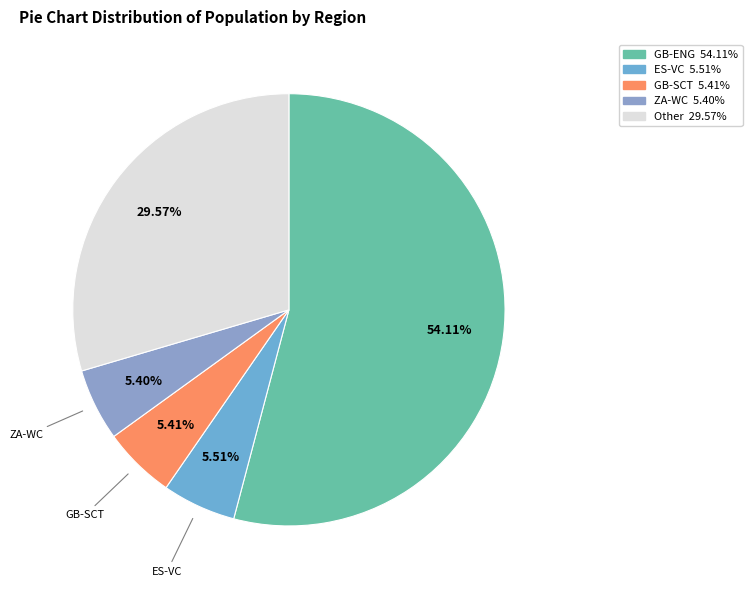

How many segments does this pie chart have?

5